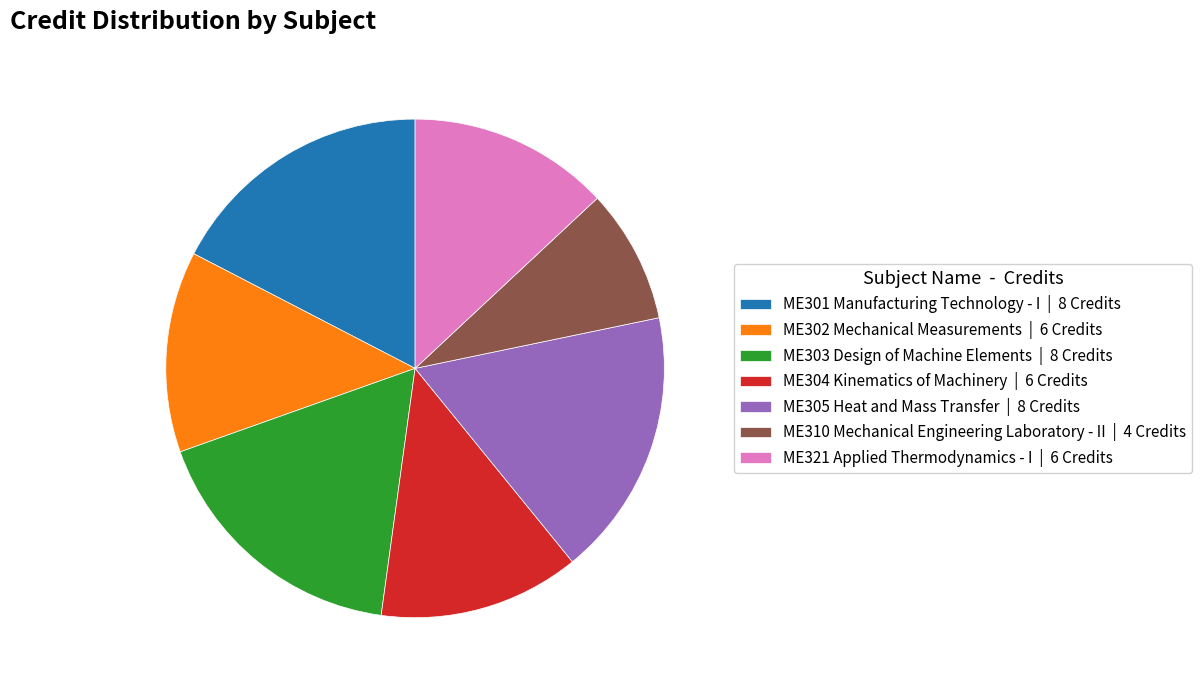

The ME305 Heat and Mass Transfer | 8 Credits slice represents 5% of the pie. True or false?

False